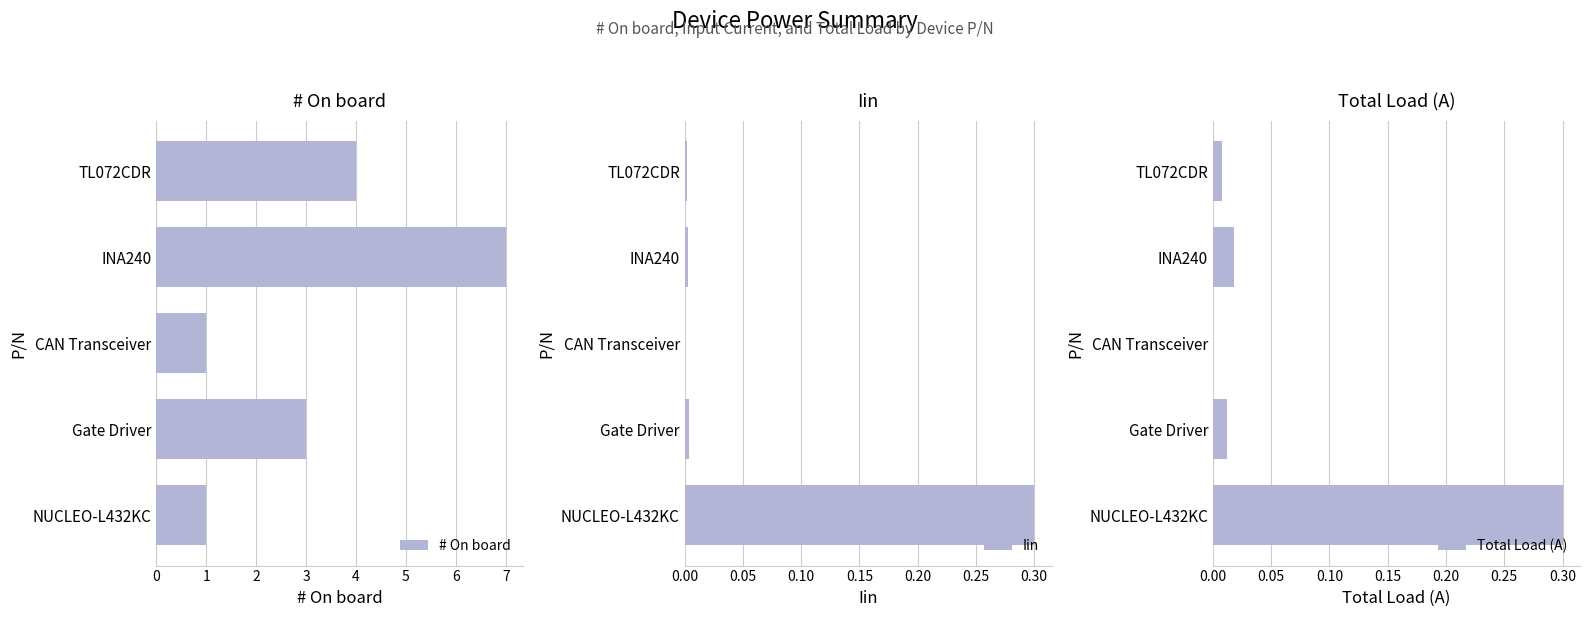

True or false: Total Load (A) has a value of 0.0 at CAN Transceiver.

True